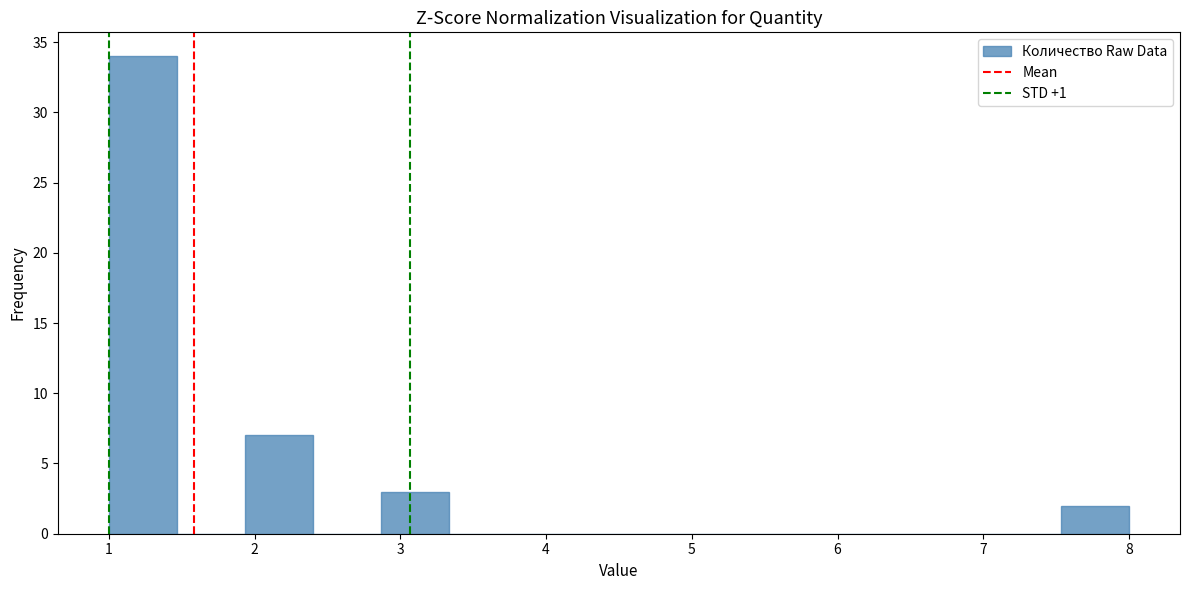

What is the height of the bar covering 2.9 to 3.3 on the x-axis? Neither the bar edges nor the heights are printed on the chart, so give them approximately, as read against the axes.

3